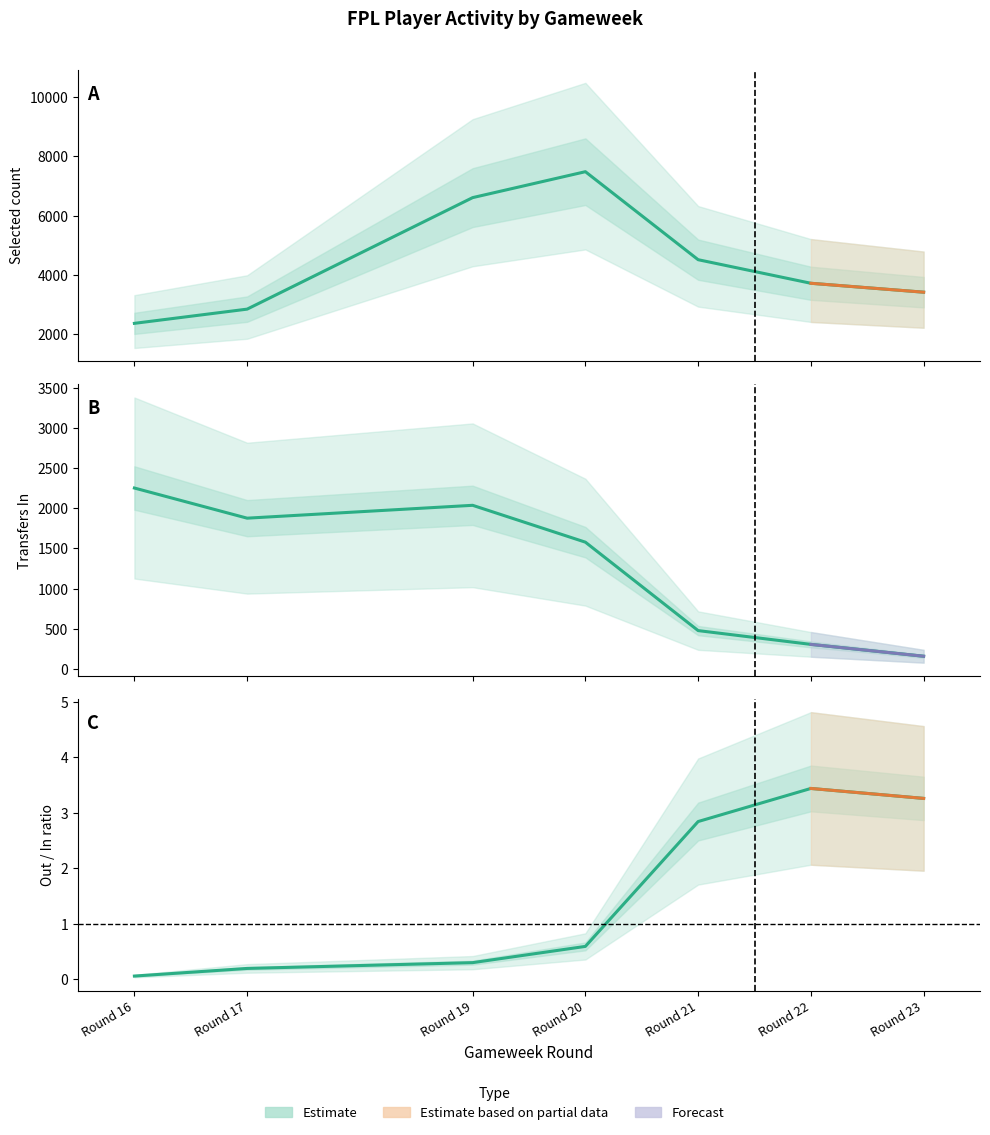

At Round 19, list the series in order from largest to smallest.

selected, transfers_in, transfers_out